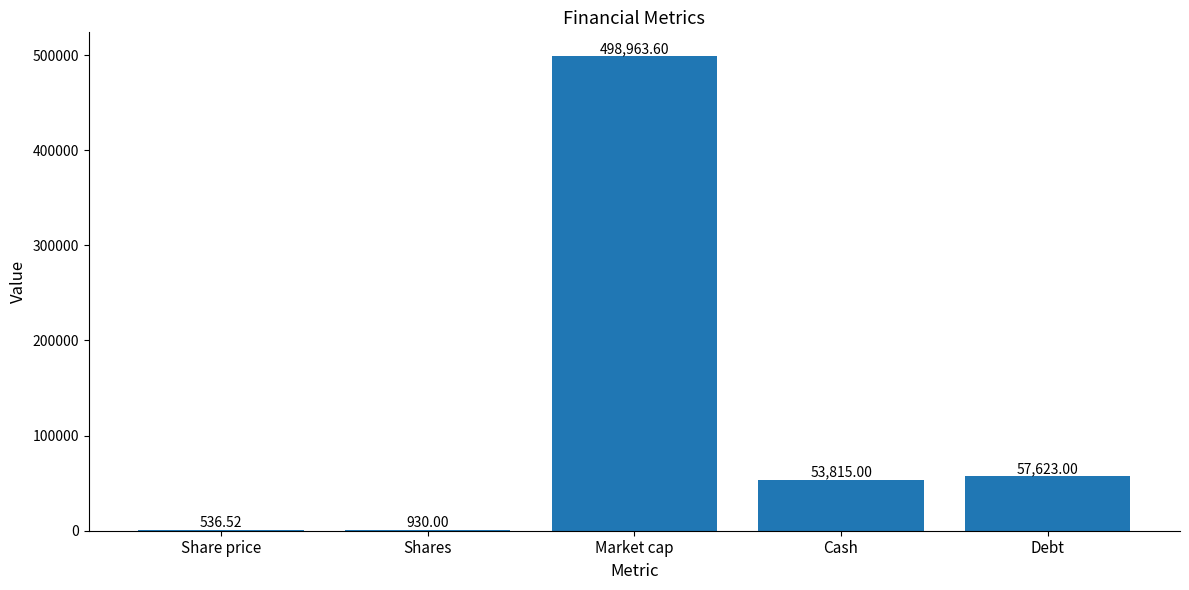

Where is the data nearest to the value 249750?

Debt